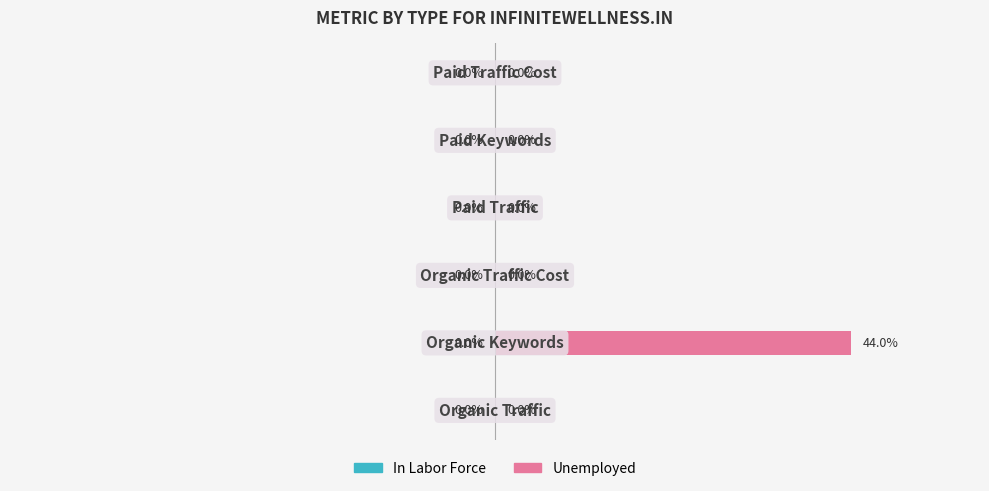

Does the chart contain any negative values?

No